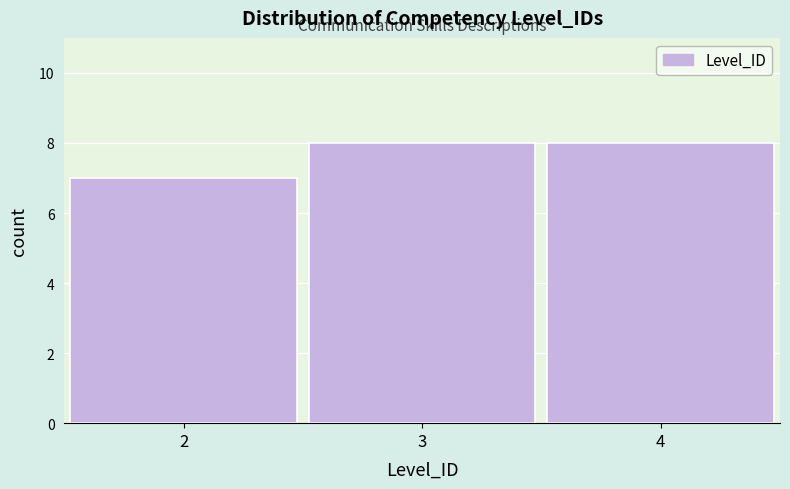

Reading left to right, transcribe all the data shown in this chart.

7	8	8